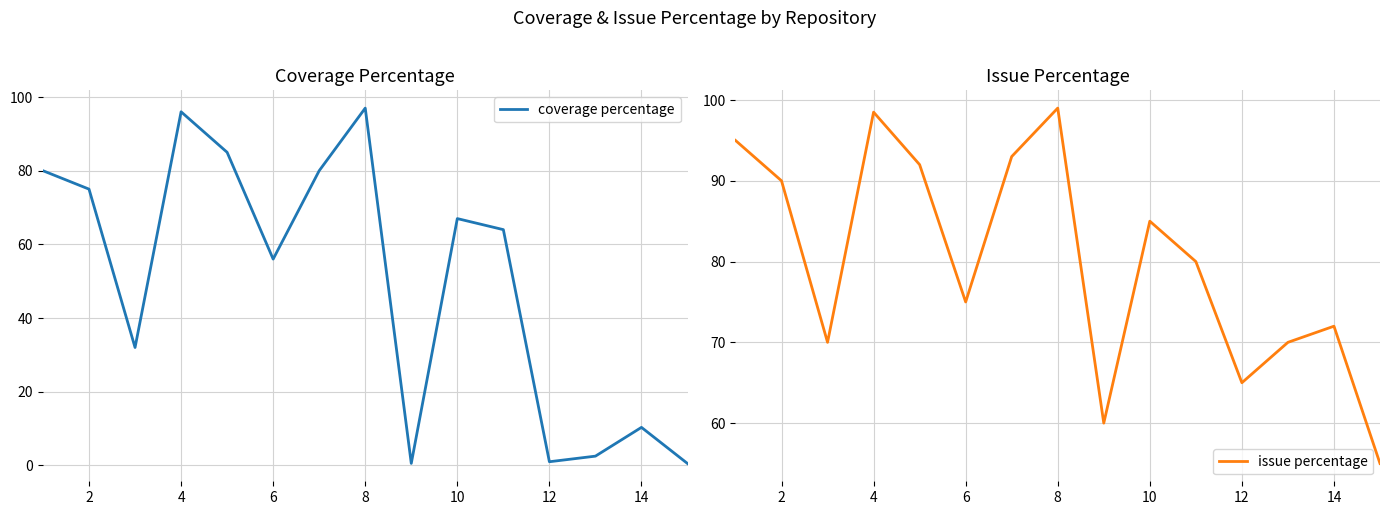

What are all the series names shown in the legend?

coverage percentage, issue percentage